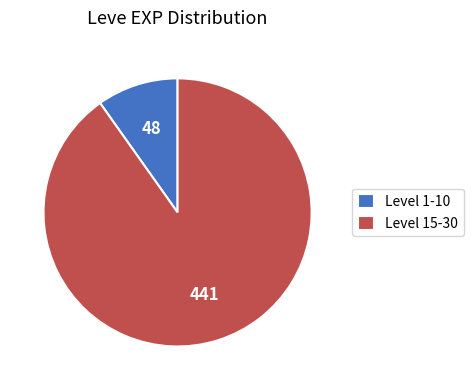

Count the number of slices in the pie.

2